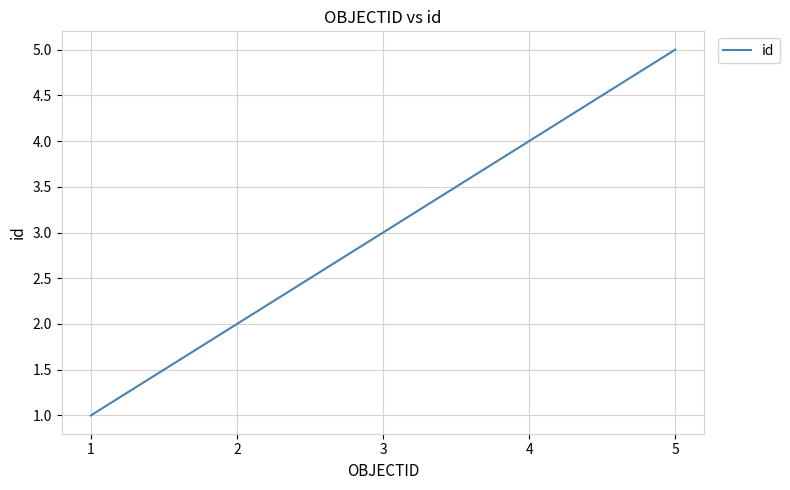

True or false: there are more than 2 points higher than both neighbors.

False